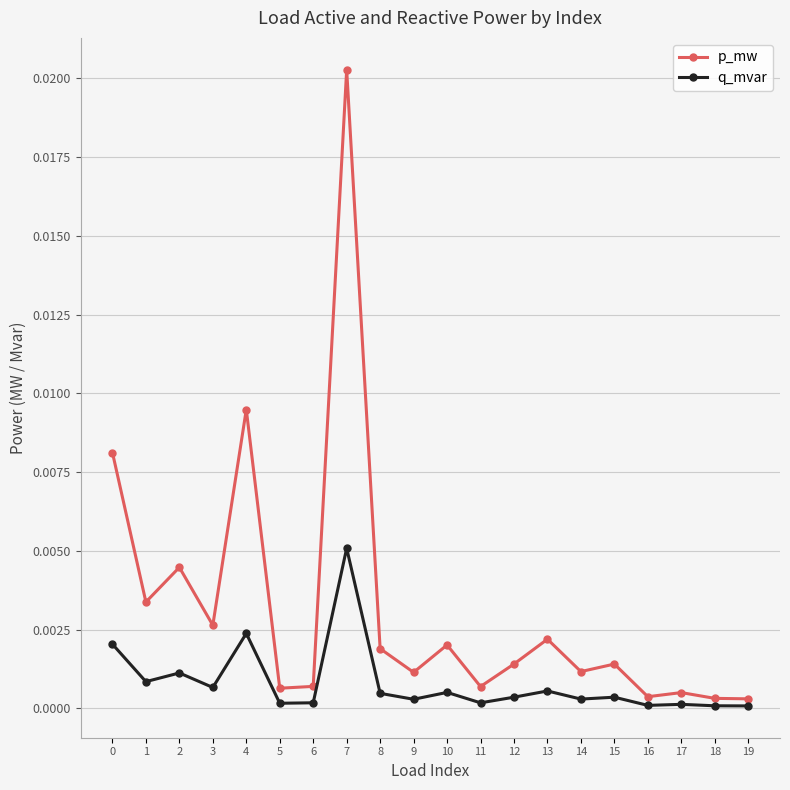

True or false: q_mvar and p_mw cross at least once.

False